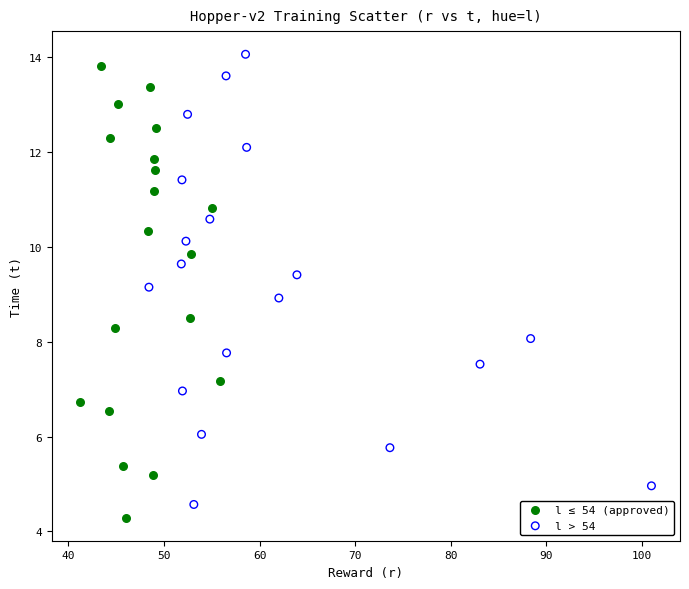

Which series has the widest spread of Y values?

l ≤ 54 (approved)